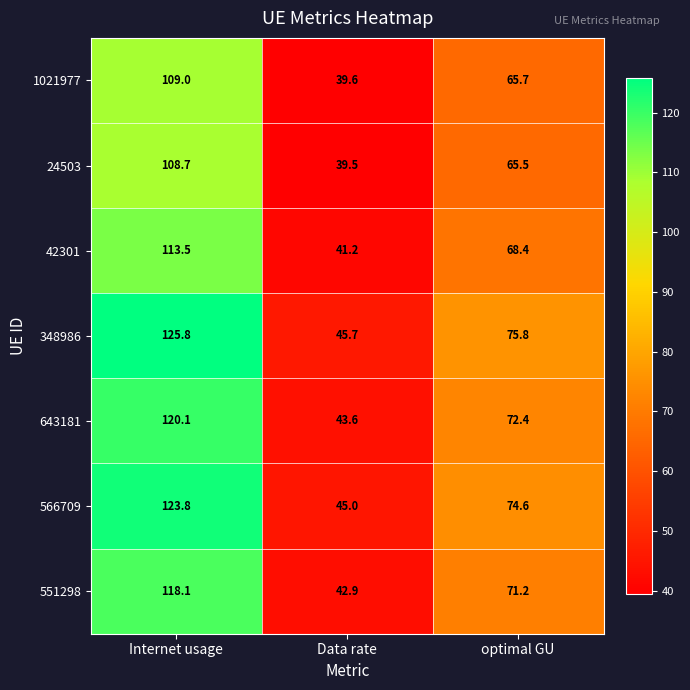

Which series has the largest range (max minus min)?

348986